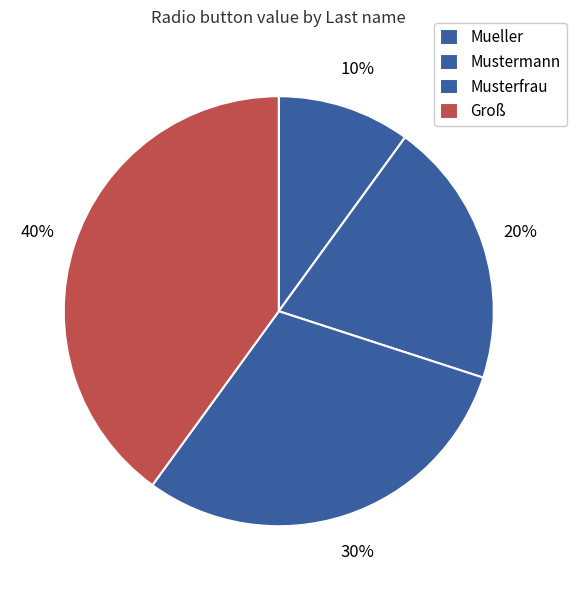

What is the smallest slice in the pie chart?

Mueller